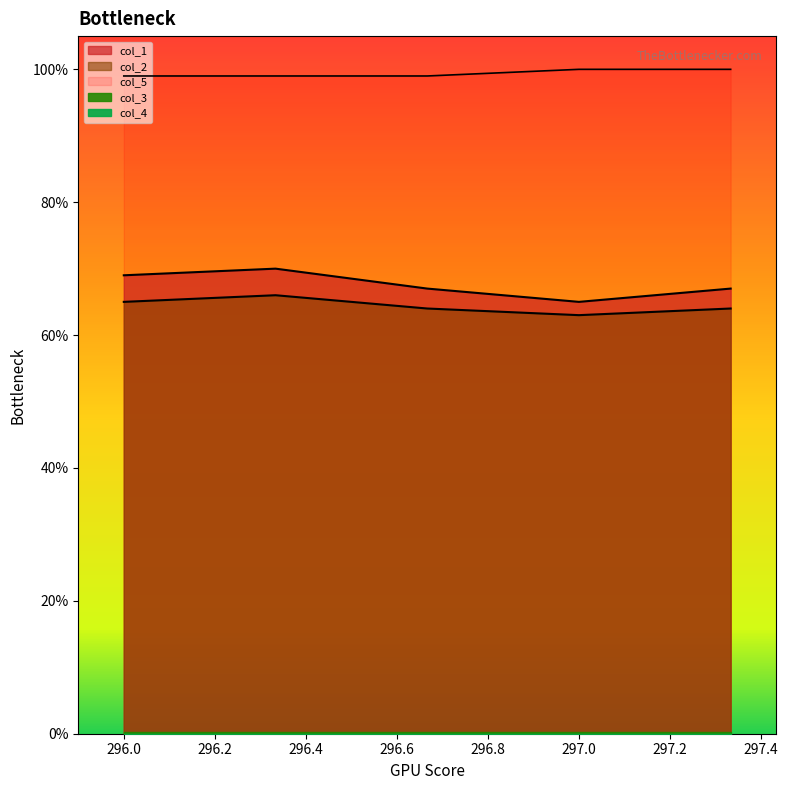

What is the total value across all series at 296.666666667?

230